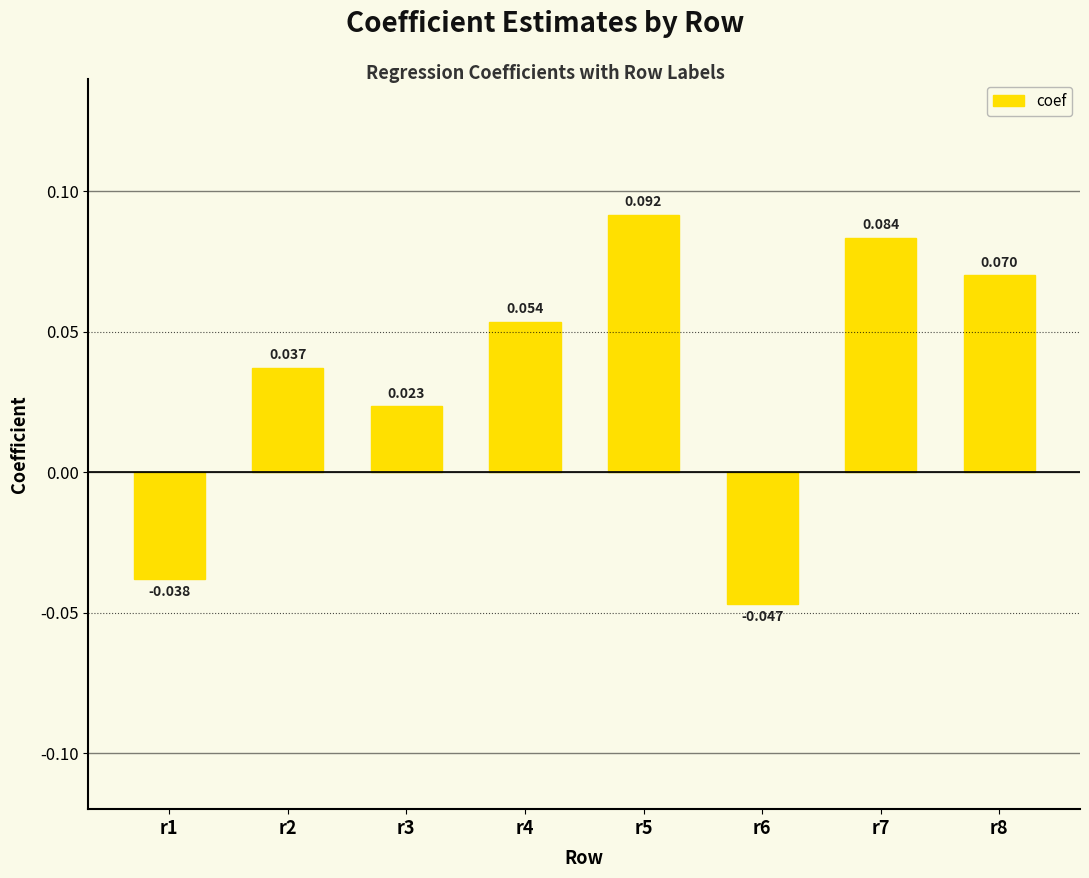

Where does the data first go above 0?

r2